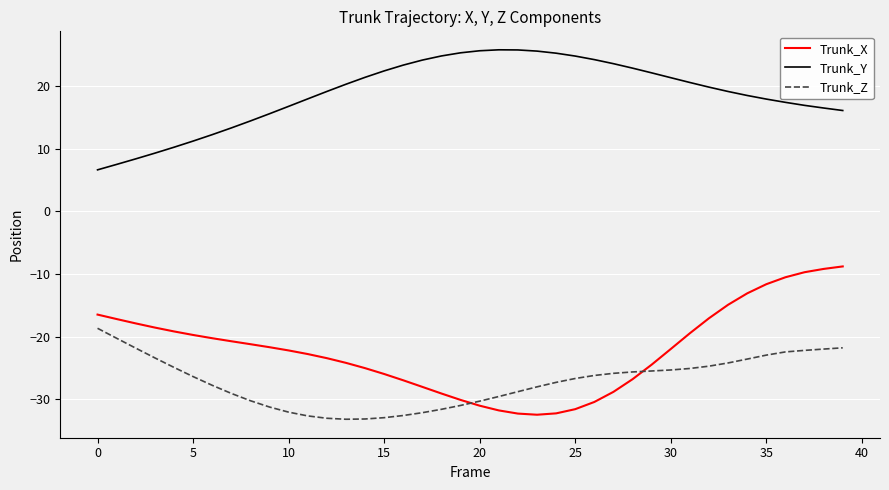

What are all the series names shown in the legend?

Trunk_X, Trunk_Y, Trunk_Z